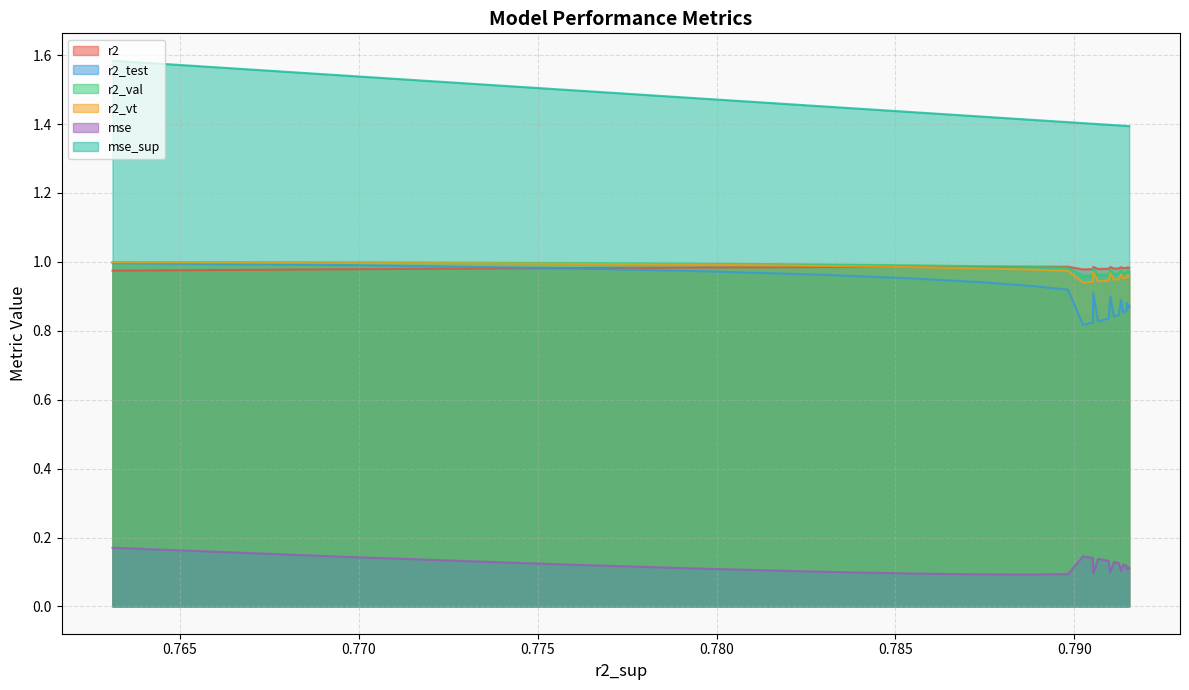

What is the spread (max minus min) of values at model_8_4_20?

1.3